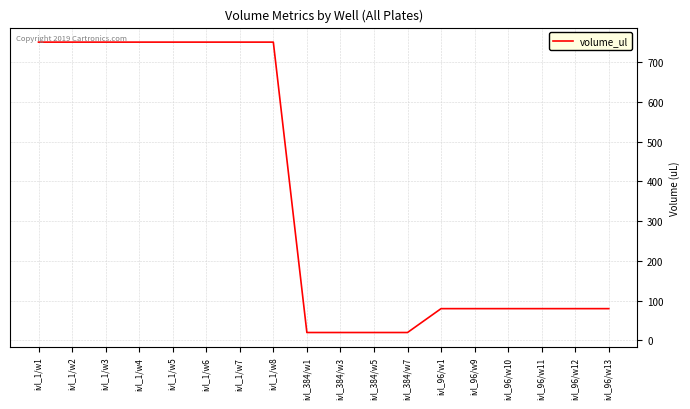

Reading left to right, what are all the values shown in this chart?

ivl_1/w1=750	ivl_1/w2=750	ivl_1/w3=750	ivl_1/w4=750	ivl_1/w5=750	ivl_1/w6=750	ivl_1/w7=750	ivl_1/w8=750	ivl_384/w1=20	ivl_384/w3=20	ivl_384/w5=20	ivl_384/w7=20	ivl_96/w1=80	ivl_96/w9=80	ivl_96/w10=80	ivl_96/w11=80	ivl_96/w12=80	ivl_96/w13=80